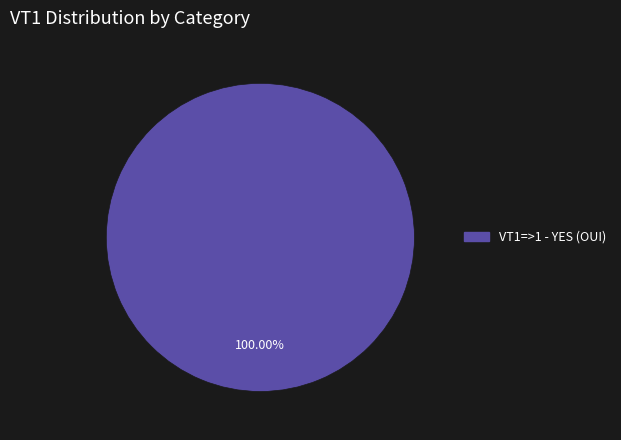

Does any single category account for the majority?

Yes